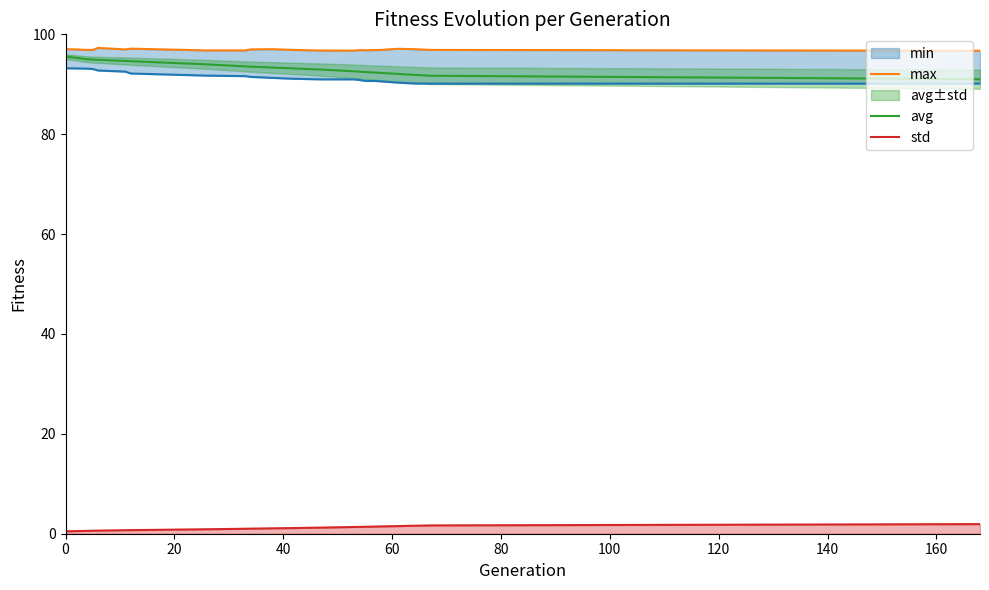

What is the minimum value for avg?

91.0